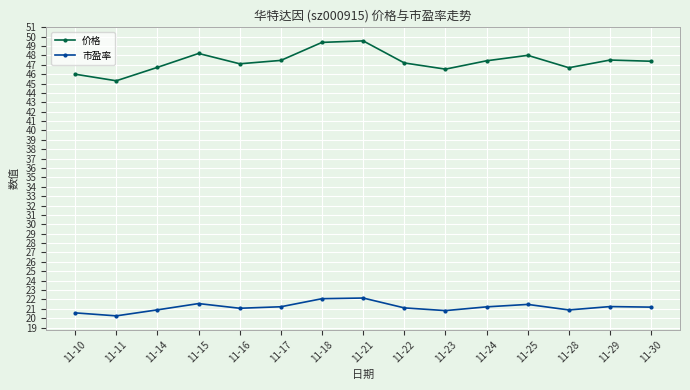

Count the number of categories in the chart.

15